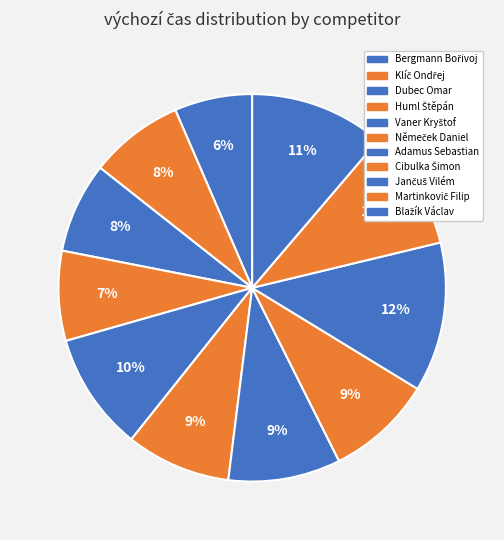

Between Klíč Ondřej and Dubec Omar, which is larger?

Klíč Ondřej